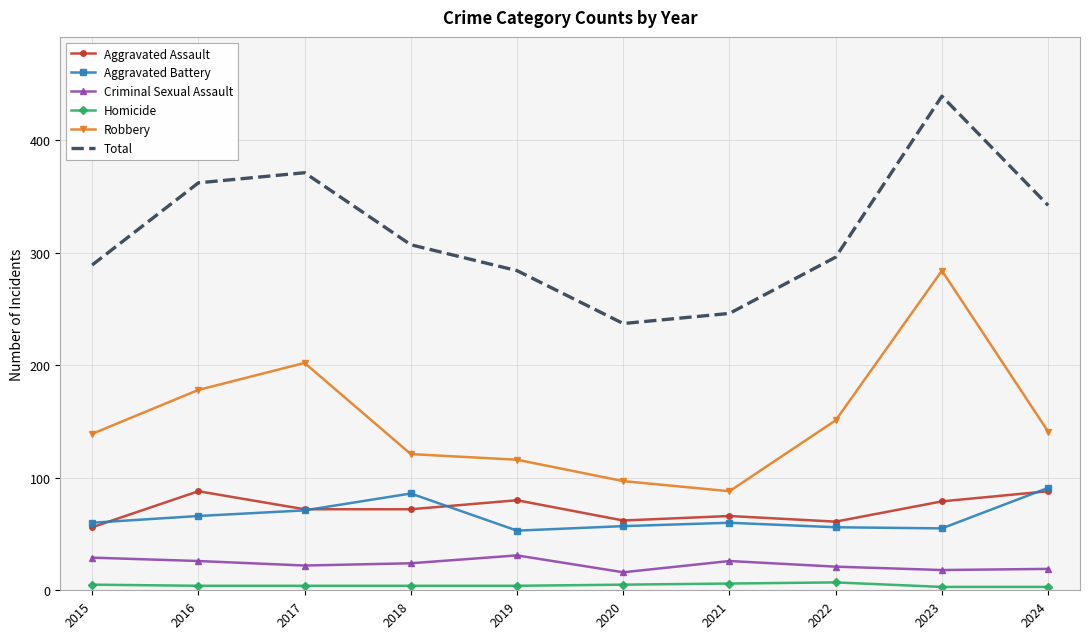

What is the difference between the Criminal Sexual Assault values at 2020 and 2017?

6